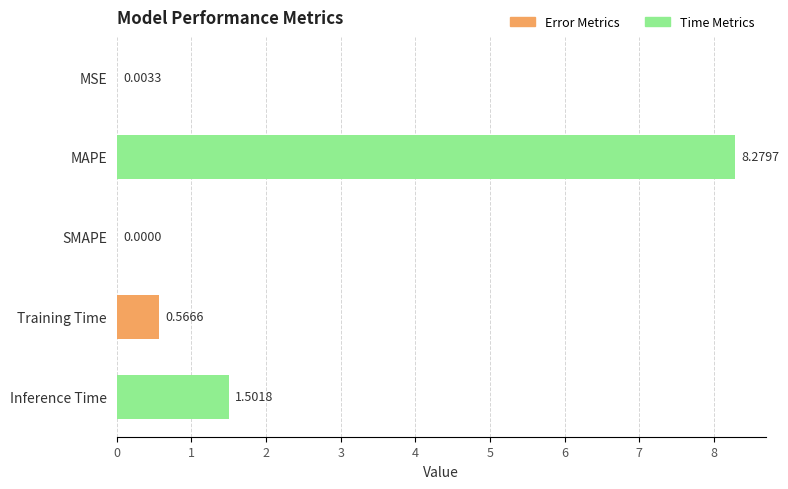

At which label is the value closest to 4?

Inference Time